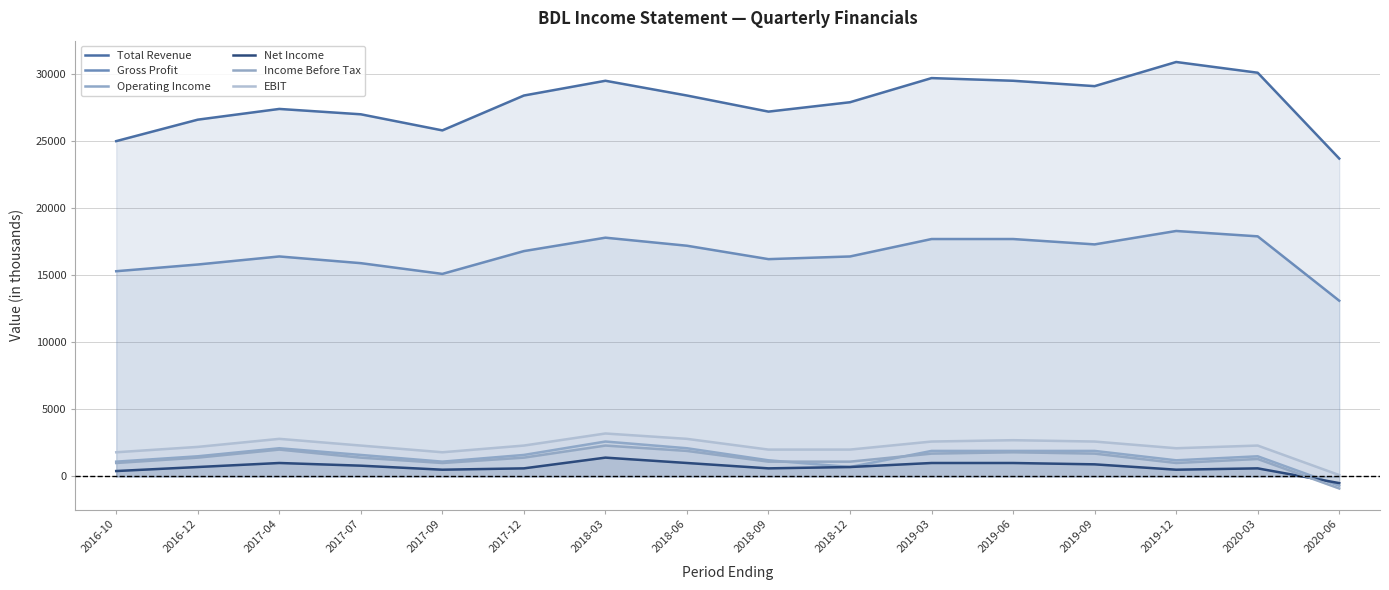

Between 2017-12 and 2020-03, which series saw the biggest shift?

Total Revenue